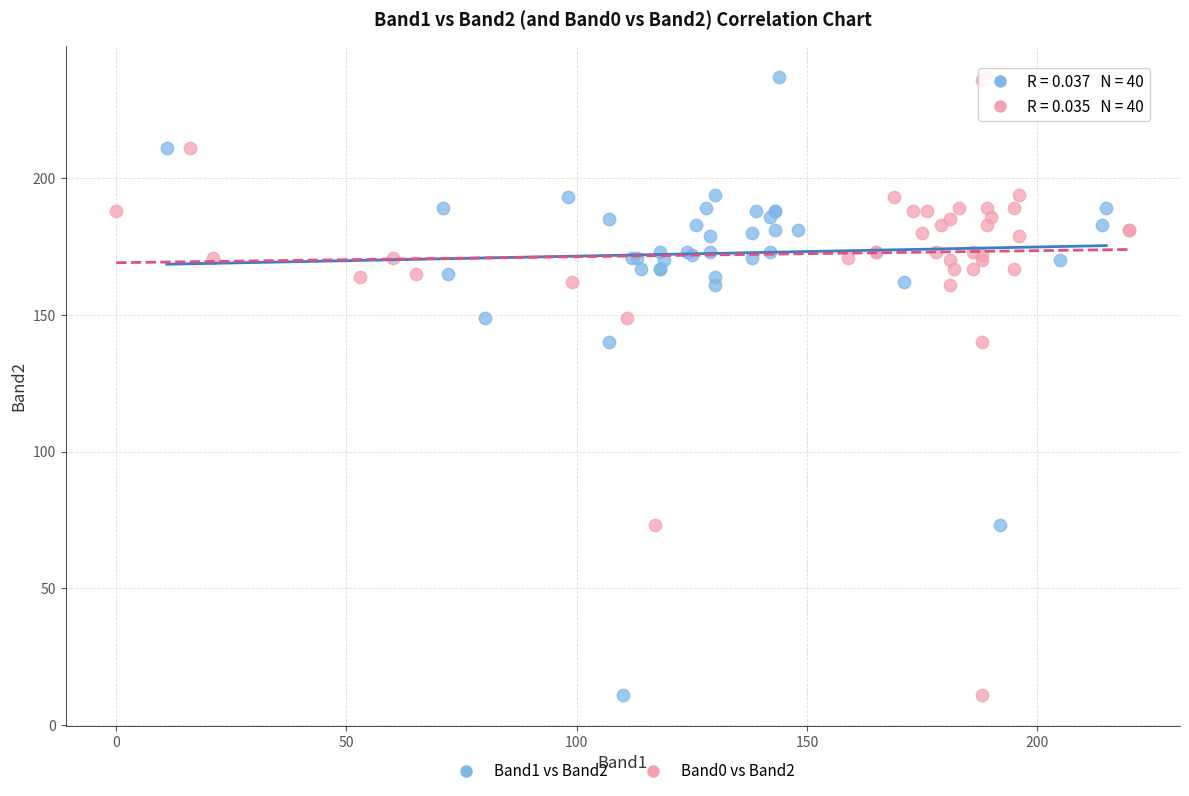

What are all the series names shown in the legend?

Band1 vs Band2, Band0 vs Band2